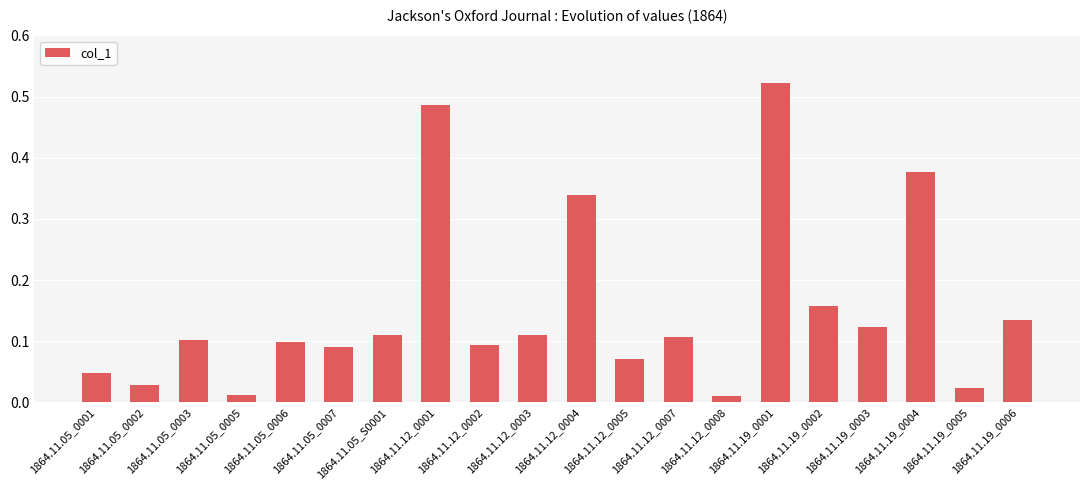

Between 1864.11.12_0008 and 1864.11.05_0001, which is larger?

1864.11.05_0001